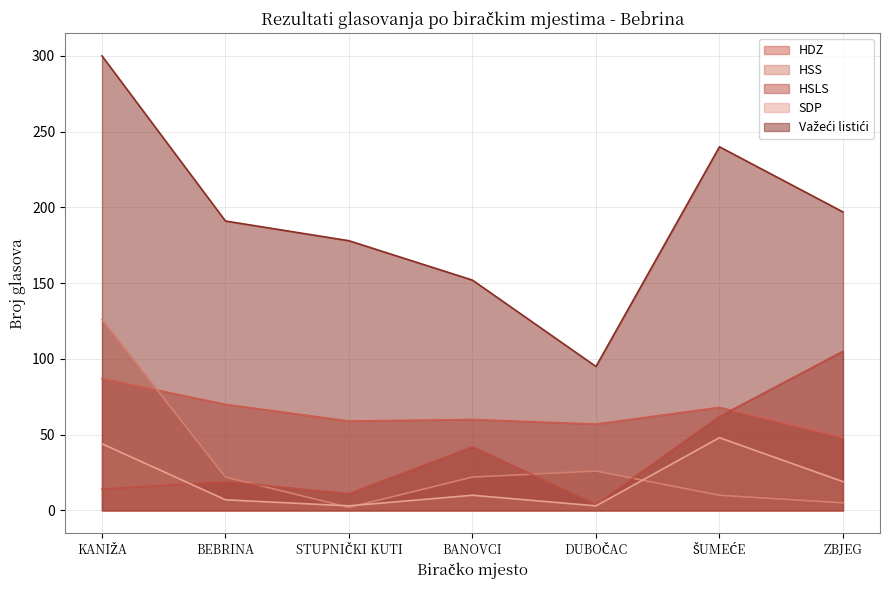

Rank the series by their maximum value, from lowest to highest.

SDP, HDZ, HSLS, HSS, Važeći listići